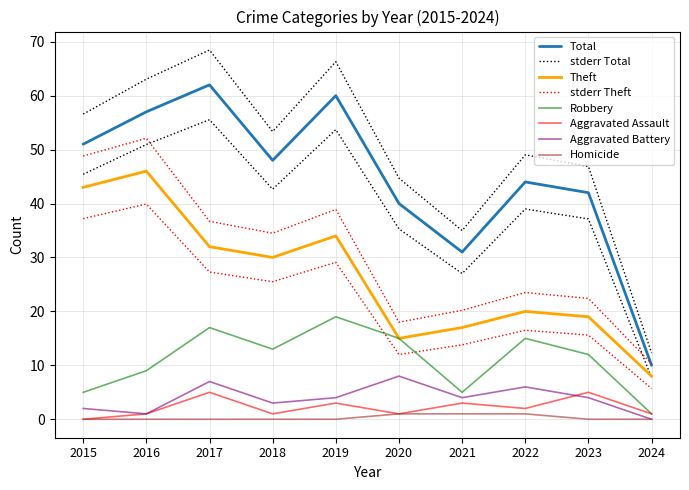

True or false: Aggravated Battery has more than 1 interior local peaks.

True